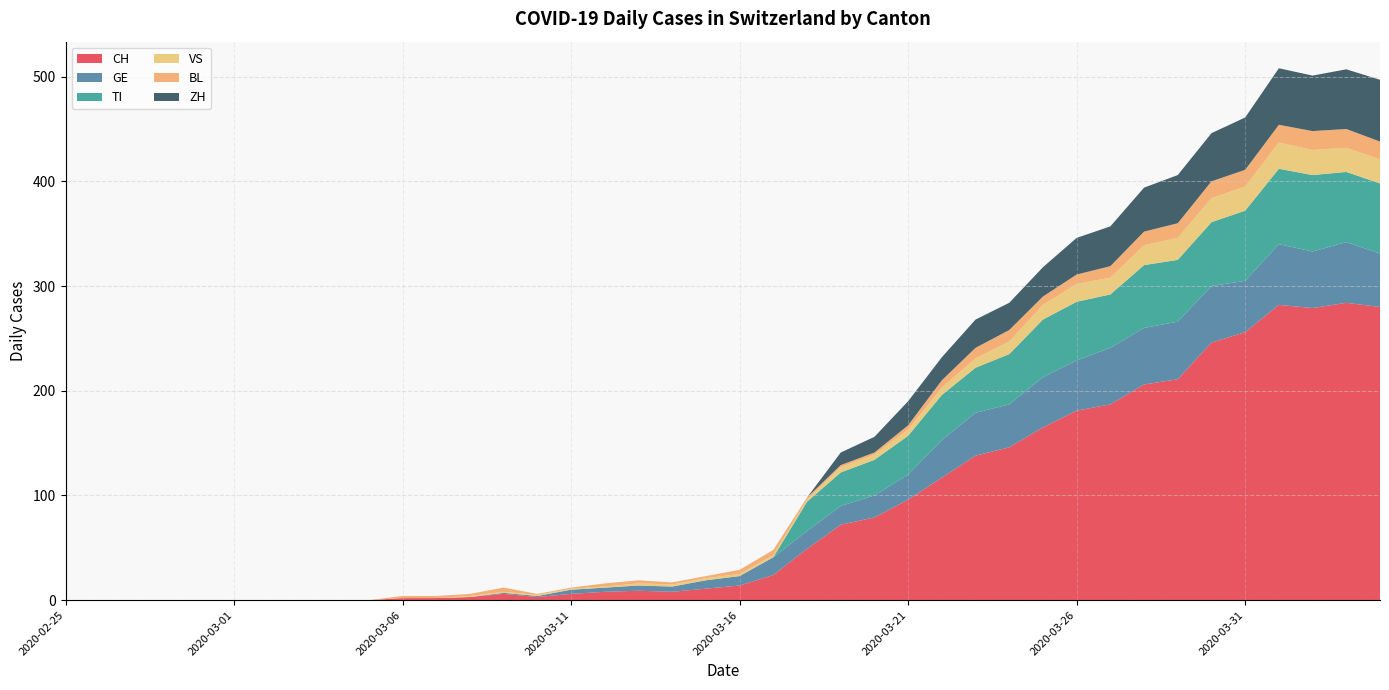

Reading left to right, extract all data points from this chart.

CH: 2020-02-25=0	2020-02-26=0	2020-02-27=0	2020-02-28=0	2020-02-29=0	2020-03-01=0	2020-03-02=0	2020-03-03=0	2020-03-04=0	2020-03-05=0	2020-03-06=2	2020-03-07=2	2020-03-08=3	2020-03-09=6	2020-03-10=3	2020-03-11=6	2020-03-12=8	2020-03-13=9	2020-03-14=8	2020-03-15=11	2020-03-16=14	2020-03-17=24	2020-03-18=49	2020-03-19=72	2020-03-20=79	2020-03-21=96	2020-03-22=117	2020-03-23=138	2020-03-24=146	2020-03-25=165	2020-03-26=181	2020-03-27=187	2020-03-28=206	2020-03-29=211	2020-03-30=246	2020-03-31=256	2020-04-01=282	2020-04-02=279	2020-04-03=284	2020-04-04=280
GE: 2020-02-25=0	2020-02-26=0	2020-02-27=0	2020-02-28=0	2020-02-29=0	2020-03-01=0	2020-03-02=0	2020-03-03=0	2020-03-04=0	2020-03-05=0	2020-03-06=0	2020-03-07=0	2020-03-08=0	2020-03-09=1	2020-03-10=1	2020-03-11=4	2020-03-12=4	2020-03-13=5	2020-03-14=5	2020-03-15=8	2020-03-16=9	2020-03-17=17	2020-03-18=17	2020-03-19=18	2020-03-20=21	2020-03-21=24	2020-03-22=36	2020-03-23=41	2020-03-24=41	2020-03-25=48	2020-03-26=48	2020-03-27=54	2020-03-28=54	2020-03-29=55	2020-03-30=54	2020-03-31=49	2020-04-01=58	2020-04-02=54	2020-04-03=58	2020-04-04=51
TI: 2020-02-25=0	2020-02-26=0	2020-02-27=0	2020-02-28=0	2020-02-29=0	2020-03-01=0	2020-03-02=0	2020-03-03=0	2020-03-04=0	2020-03-05=0	2020-03-06=0	2020-03-07=0	2020-03-08=0	2020-03-09=0	2020-03-10=0	2020-03-11=0	2020-03-12=0	2020-03-13=0	2020-03-14=0	2020-03-15=0	2020-03-16=0	2020-03-17=0	2020-03-18=28	2020-03-19=32	2020-03-20=34	2020-03-21=37	2020-03-22=43	2020-03-23=43	2020-03-24=48	2020-03-25=55	2020-03-26=56	2020-03-27=51	2020-03-28=60	2020-03-29=59	2020-03-30=61	2020-03-31=67	2020-04-01=72	2020-04-02=73	2020-04-03=67	2020-04-04=67
VS: 2020-02-25=0	2020-02-26=0	2020-02-27=0	2020-02-28=0	2020-02-29=0	2020-03-01=0	2020-03-02=0	2020-03-03=0	2020-03-04=0	2020-03-05=0	2020-03-06=0	2020-03-07=0	2020-03-08=1	2020-03-09=1	2020-03-10=1	2020-03-11=1	2020-03-12=1	2020-03-13=2	2020-03-14=2	2020-03-15=2	2020-03-16=2	2020-03-17=2	2020-03-18=2	2020-03-19=5	2020-03-20=5	2020-03-21=6	2020-03-22=7	2020-03-23=9	2020-03-24=12	2020-03-25=14	2020-03-26=17	2020-03-27=16	2020-03-28=19	2020-03-29=21	2020-03-30=23	2020-03-31=23	2020-04-01=25	2020-04-02=24	2020-04-03=23	2020-04-04=23
BL: 2020-02-25=0	2020-02-26=0	2020-02-27=0	2020-02-28=0	2020-02-29=0	2020-03-01=0	2020-03-02=0	2020-03-03=0	2020-03-04=0	2020-03-05=0	2020-03-06=2	2020-03-07=2	2020-03-08=2	2020-03-09=4	2020-03-10=1	2020-03-11=1	2020-03-12=3	2020-03-13=3	2020-03-14=2	2020-03-15=2	2020-03-16=4	2020-03-17=5	2020-03-18=2	2020-03-19=2	2020-03-20=2	2020-03-21=4	2020-03-22=7	2020-03-23=10	2020-03-24=11	2020-03-25=8	2020-03-26=9	2020-03-27=11	2020-03-28=13	2020-03-29=14	2020-03-30=16	2020-03-31=16	2020-04-01=17	2020-04-02=18	2020-04-03=18	2020-04-04=17
ZH: 2020-02-25=0	2020-02-26=0	2020-02-27=0	2020-02-28=0	2020-02-29=0	2020-03-01=0	2020-03-02=0	2020-03-03=0	2020-03-04=0	2020-03-05=0	2020-03-06=0	2020-03-07=0	2020-03-08=0	2020-03-09=0	2020-03-10=0	2020-03-11=0	2020-03-12=0	2020-03-13=0	2020-03-14=0	2020-03-15=0	2020-03-16=0	2020-03-17=0	2020-03-18=0	2020-03-19=12	2020-03-20=15	2020-03-21=23	2020-03-22=22	2020-03-23=27	2020-03-24=26	2020-03-25=28	2020-03-26=35	2020-03-27=38	2020-03-28=42	2020-03-29=46	2020-03-30=46	2020-03-31=50	2020-04-01=54	2020-04-02=53	2020-04-03=57	2020-04-04=59